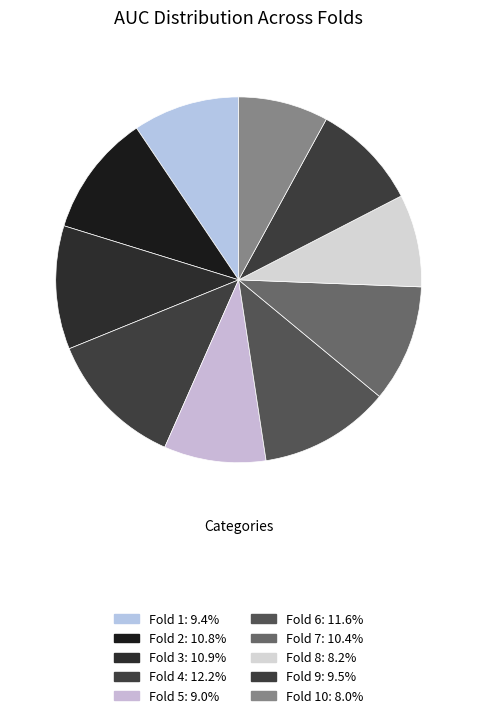

What is the smallest slice in the pie chart?

Fold 10